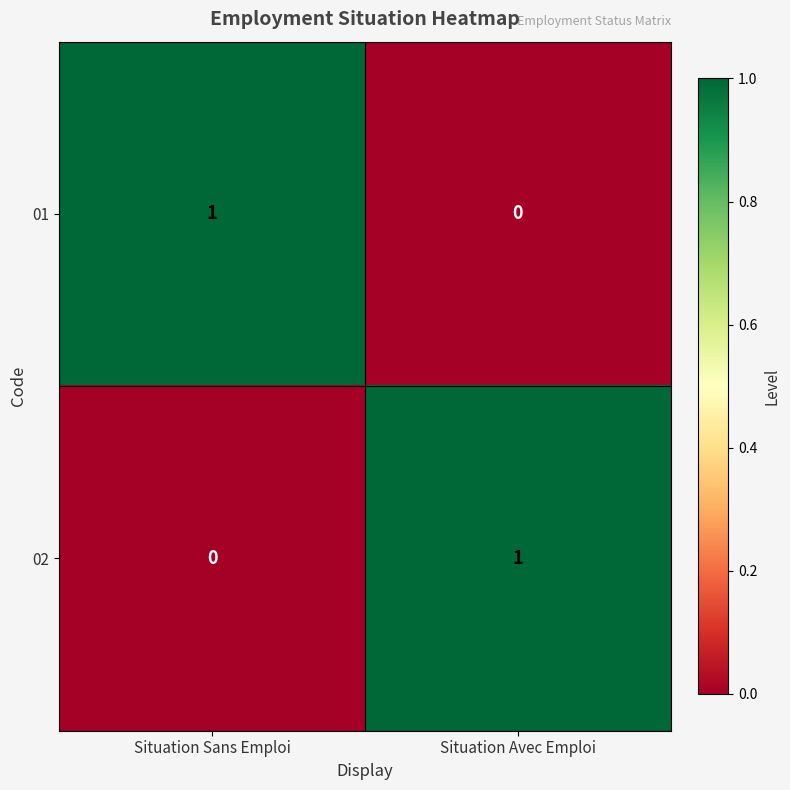

Rank the categories by 01 value from lowest to highest.

Situation Avec Emploi, Situation Sans Emploi